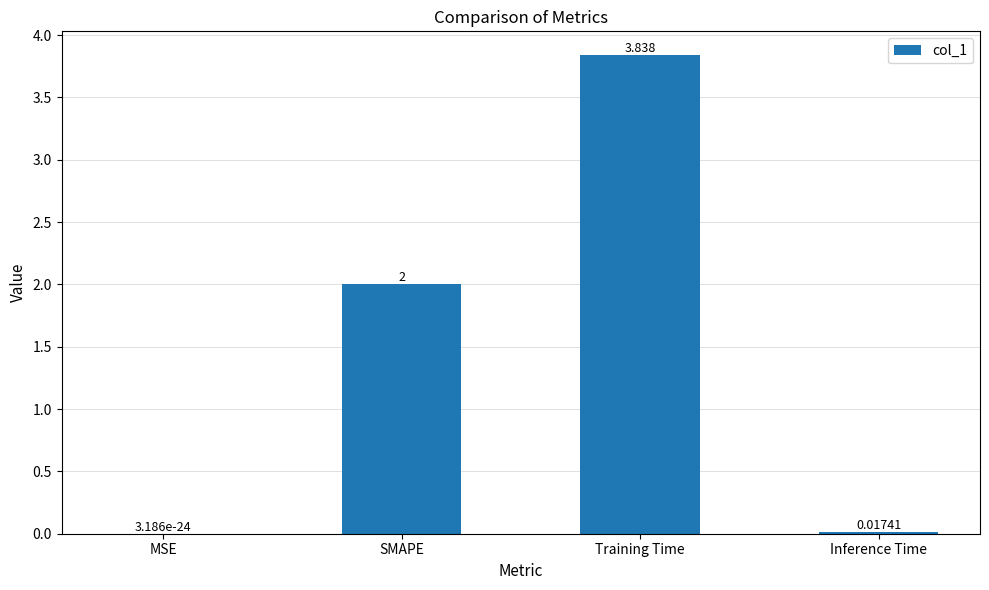

What is the change in value from Training Time to Inference Time?

-3.8